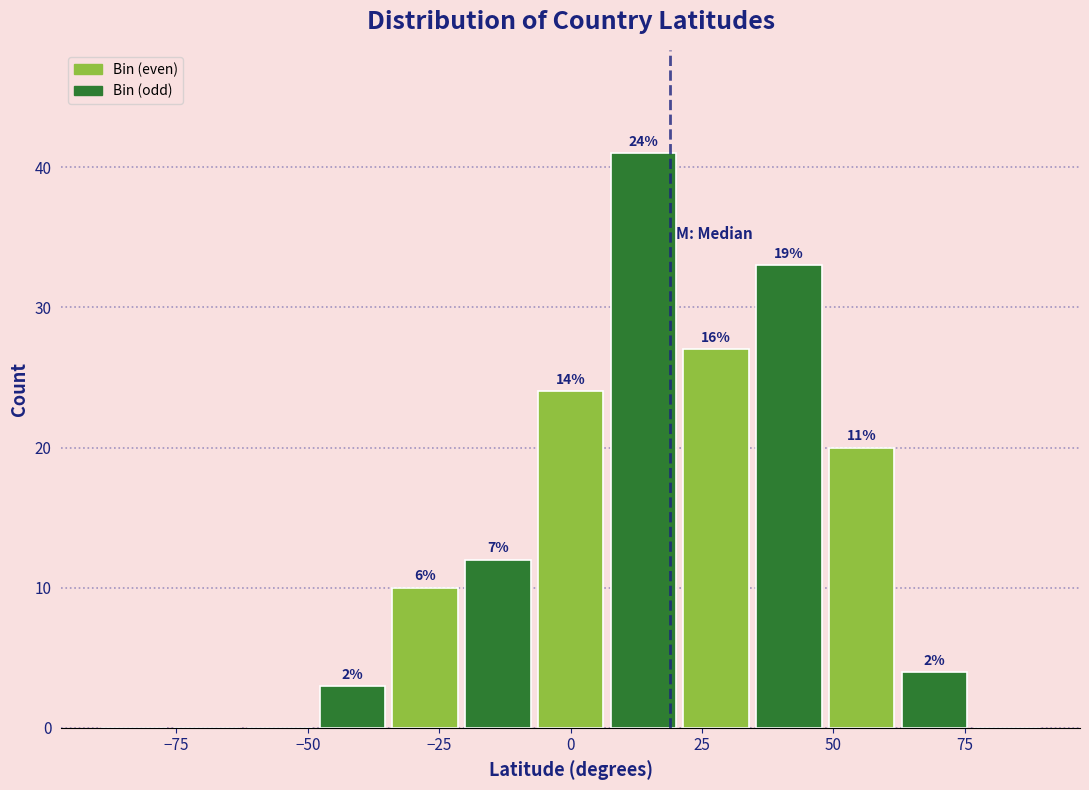

Read against the x-axis, roughly where is the centre of the tallest bar?

15